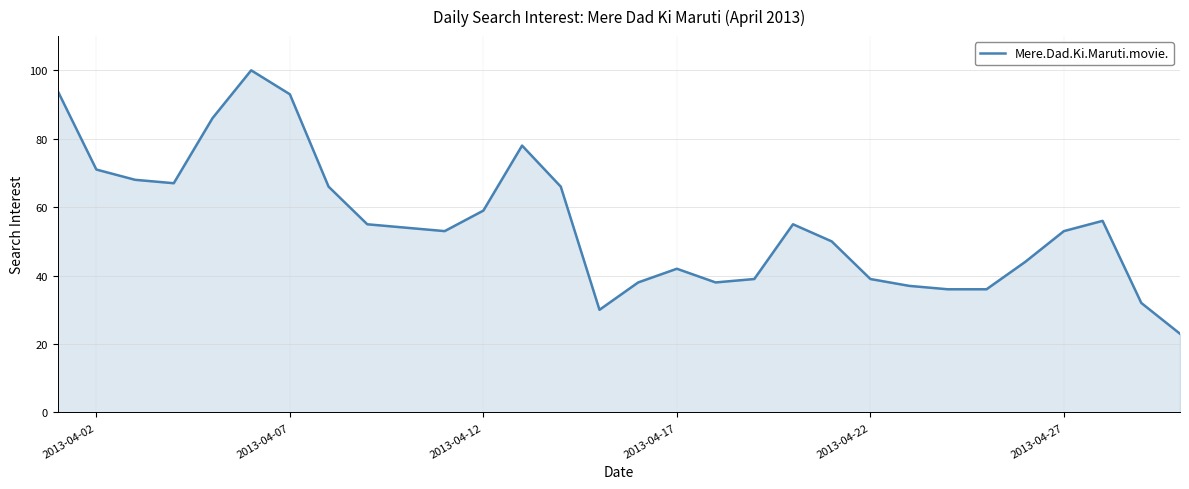

What is the greatest value displayed?

100